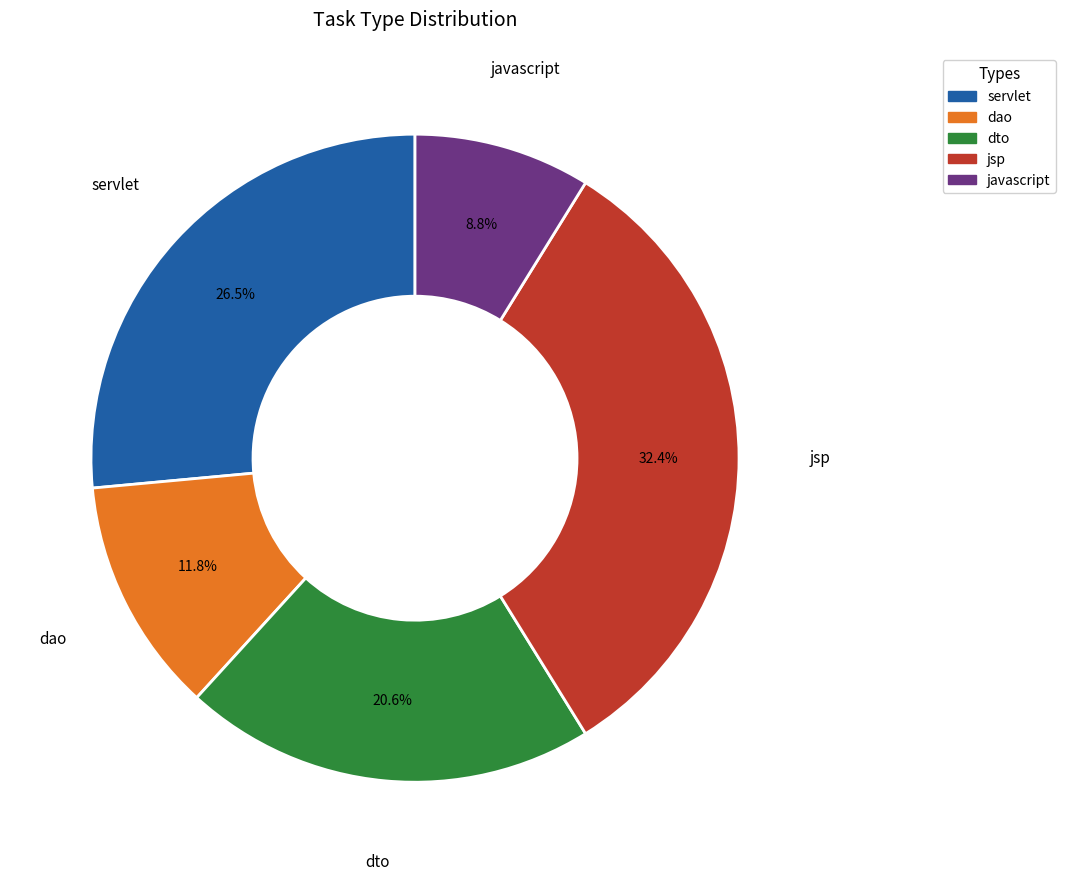

What percentage is NOT represented by jsp?

67.6%